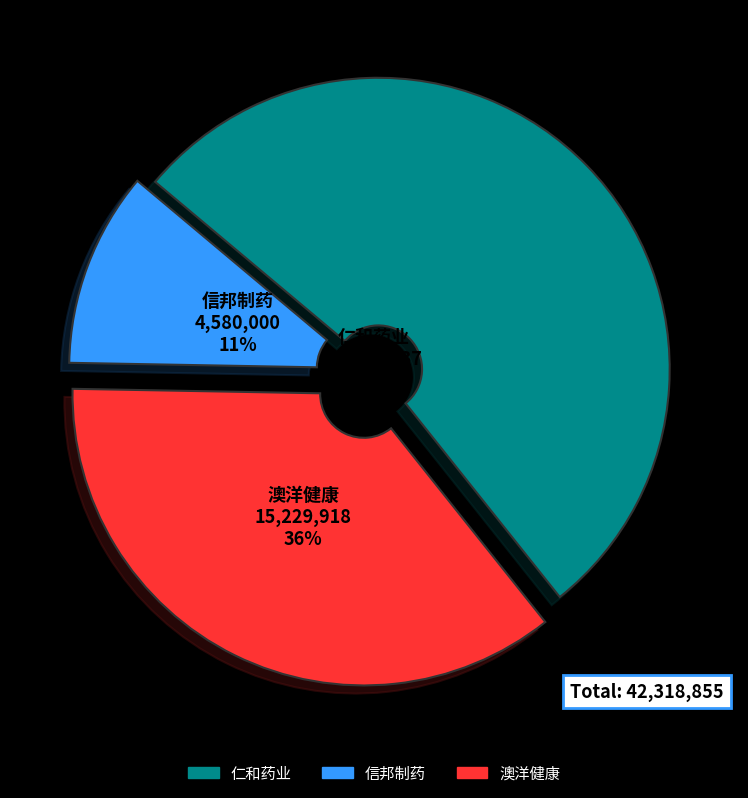

Is there a majority slice in this chart?

Yes